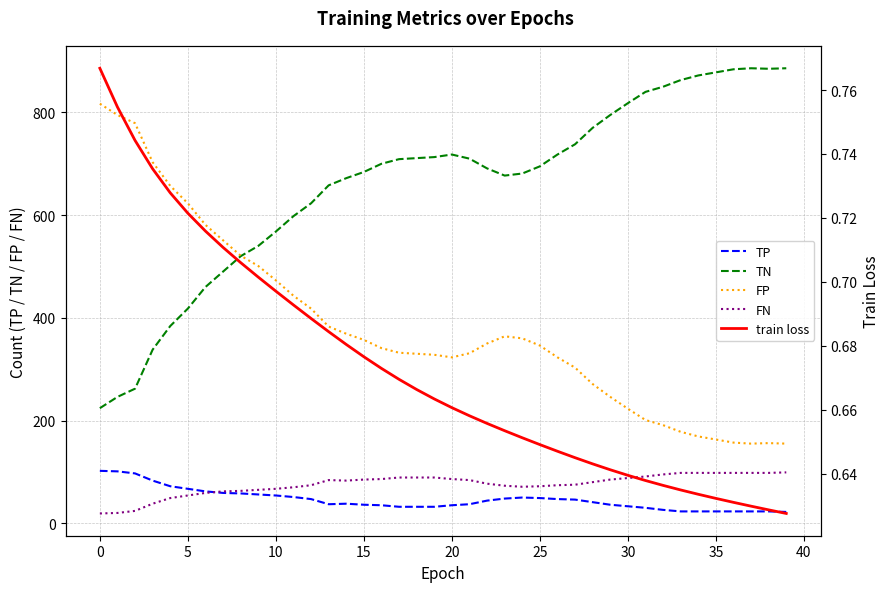

What is the value of the FN point at the 3rd from the left?

24.0